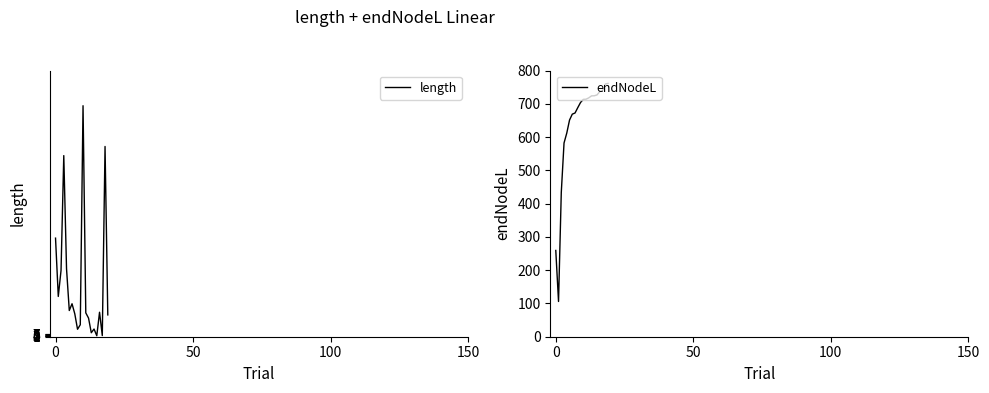

In length, how many points are lower than both neighbors (excluding endpoints)?

6